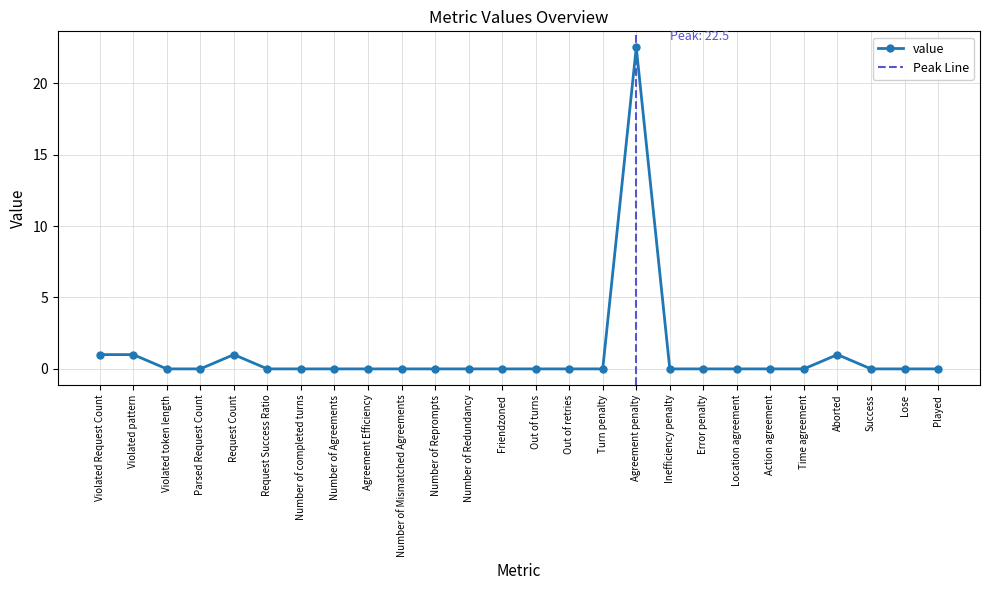

What is the change in value from Agreement penalty to Action agreement?

-22.5